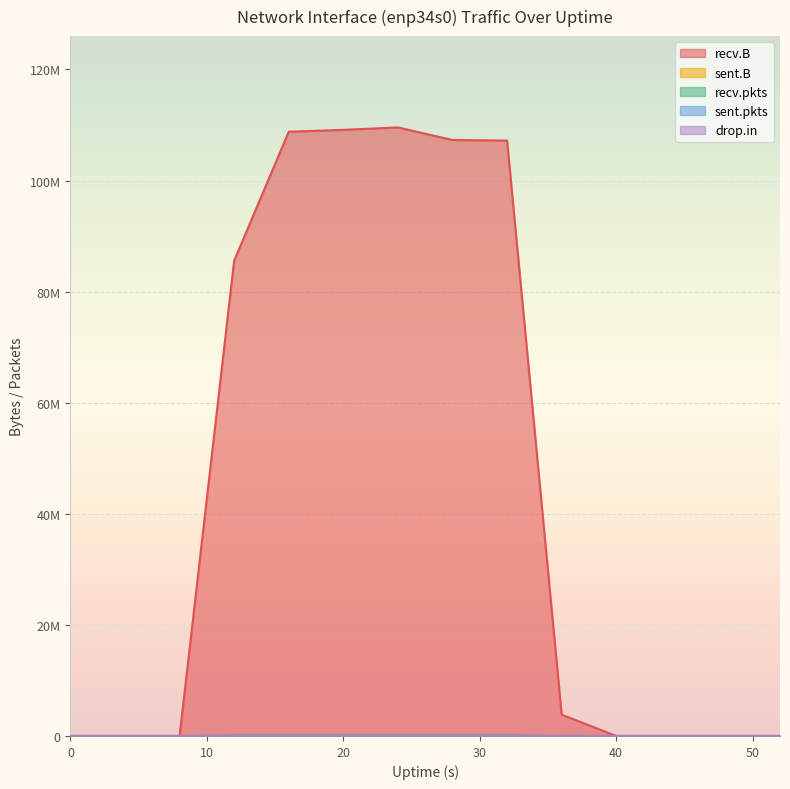

True or false: recv.pkts and sent.B cross at least once.

True